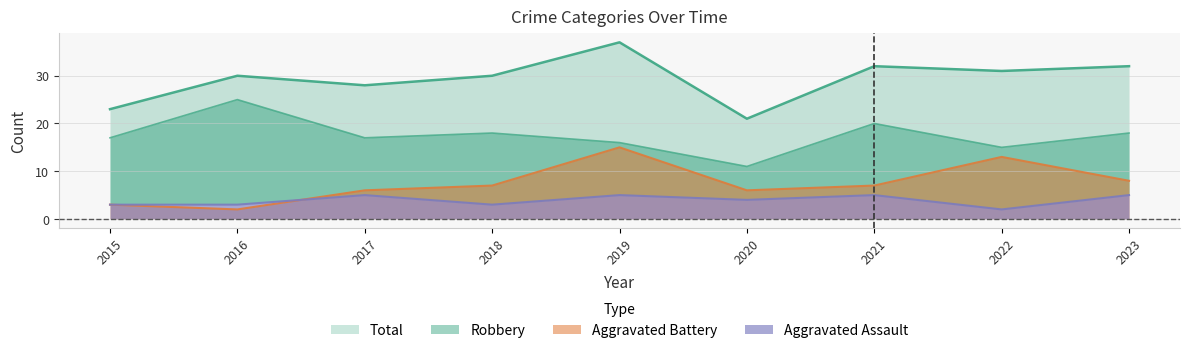

What are all the series names shown in the legend?

Robbery, Aggravated Battery, Aggravated Assault, Total